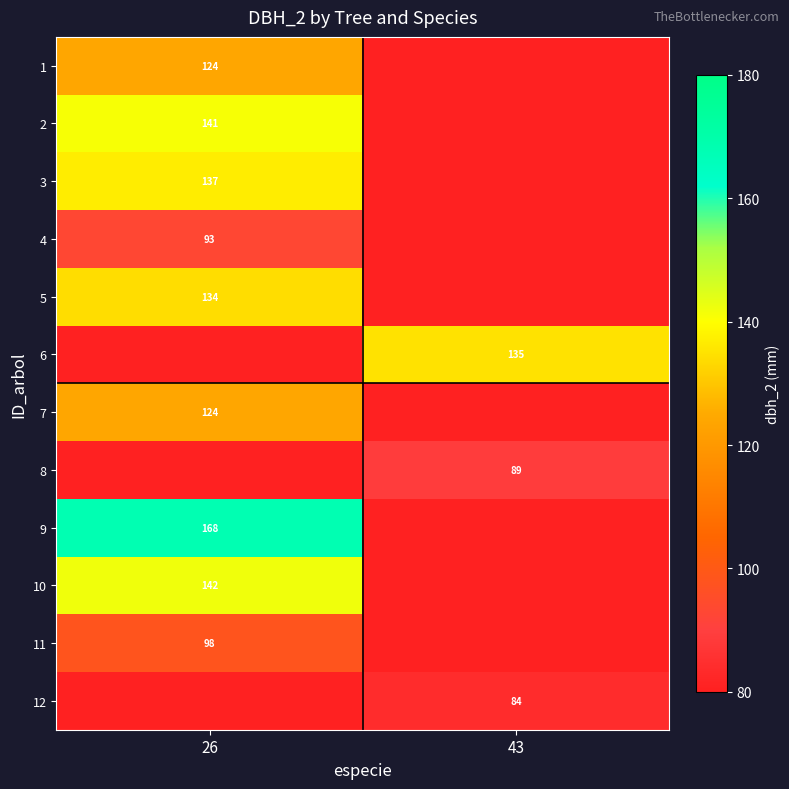

What is the smallest value displayed?

84.0